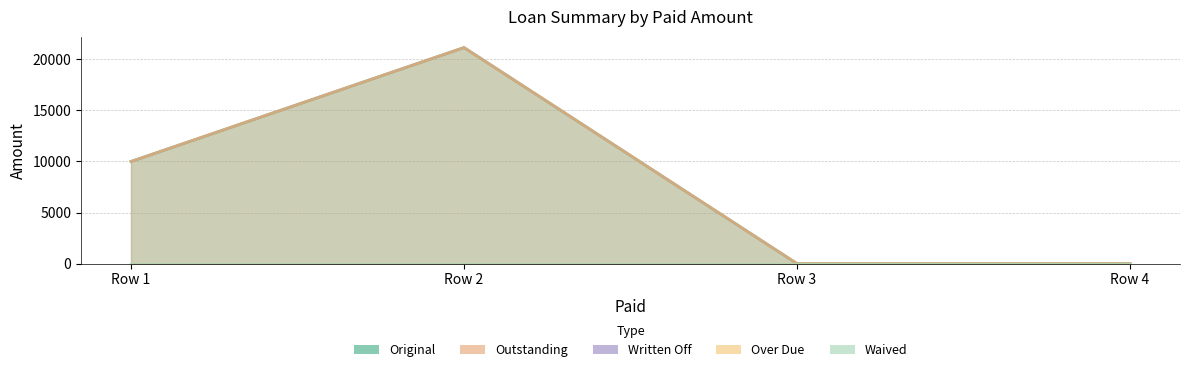

Rank the series by their maximum value, from lowest to highest.

Written Off, Over Due, Waived, Original, Outstanding